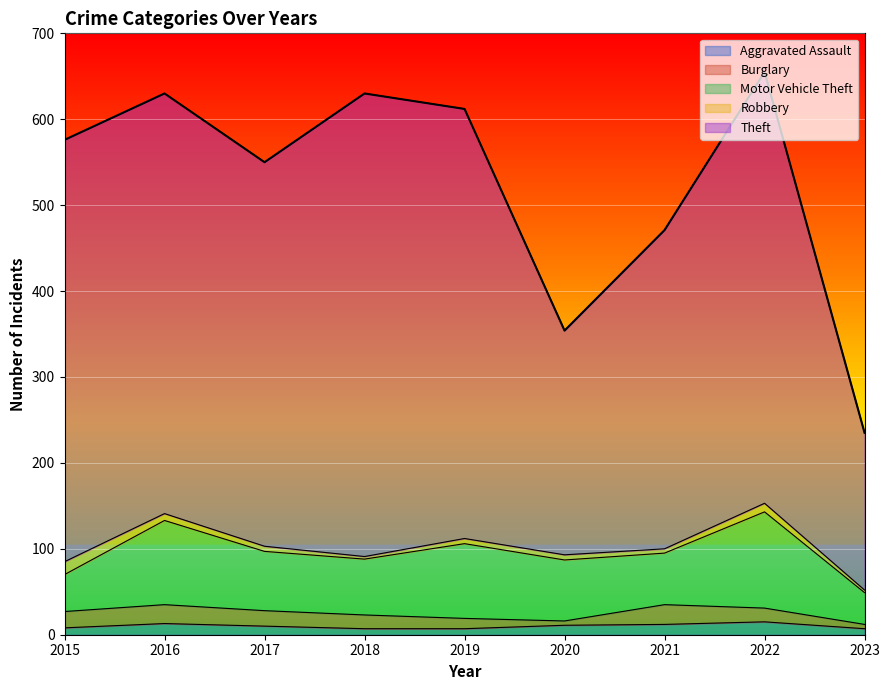

List the labels in order of Theft value, largest first.

2018, 2022, 2019, 2015, 2016, 2017, 2021, 2020, 2023